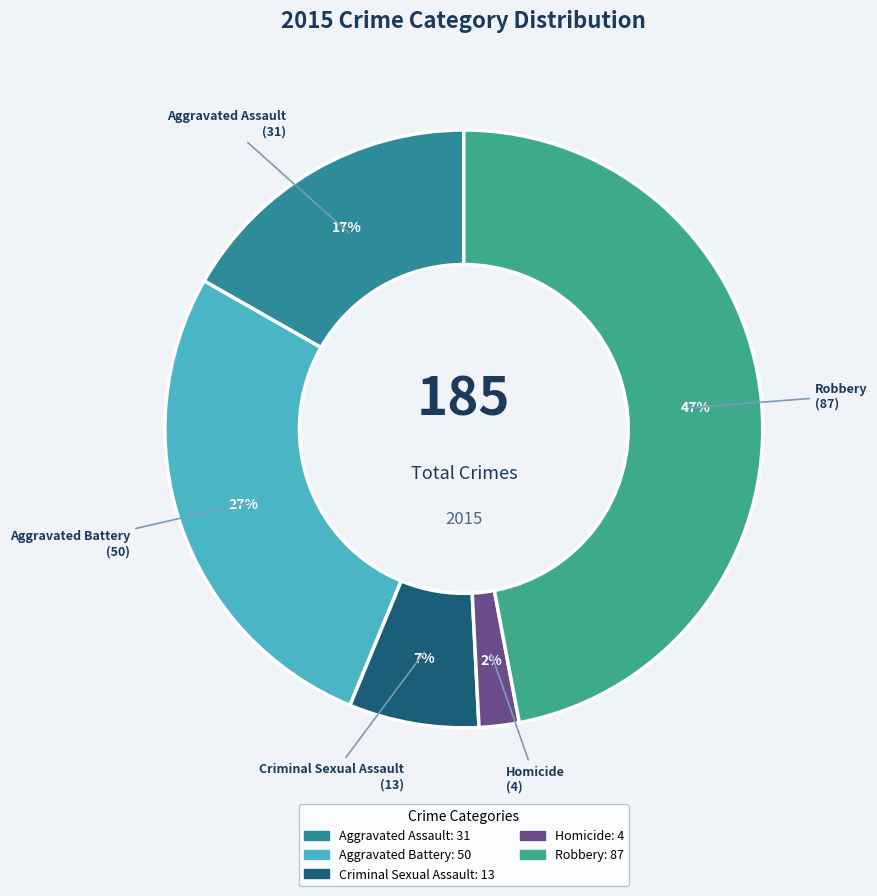

What is the ratio of the value at Homicide to the value at Aggravated Battery?

0.1